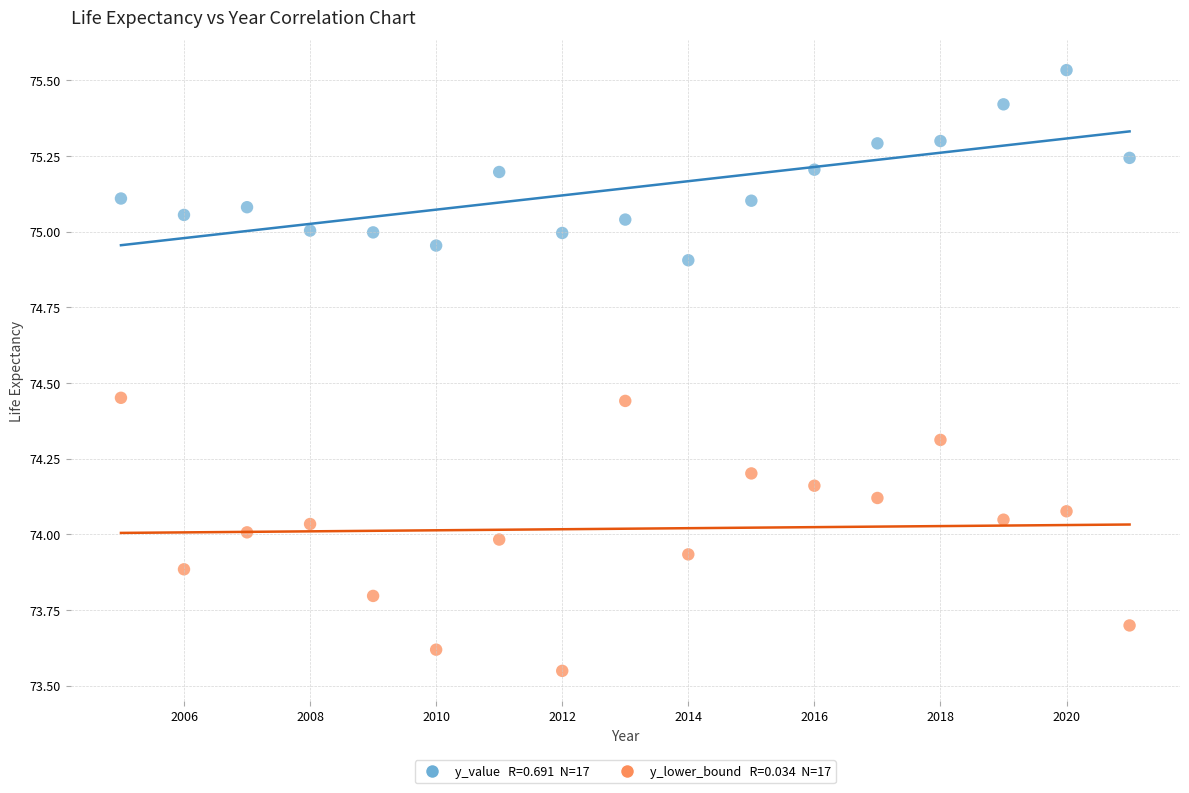

Across all data points, what is the range of Y values (max minus min)?

2.0